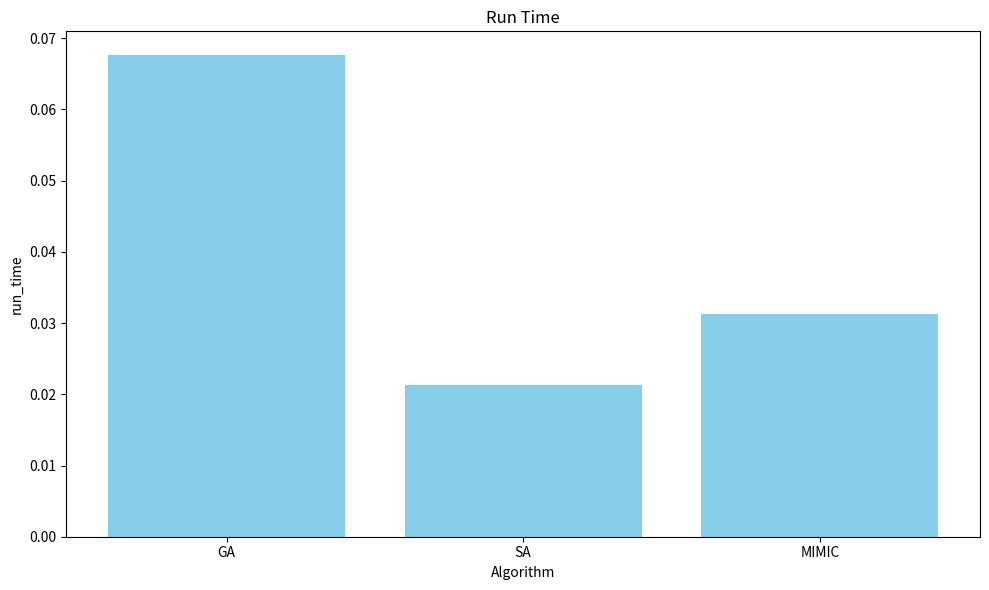

Rank the categories by value from lowest to highest.

SA, MIMIC, GA